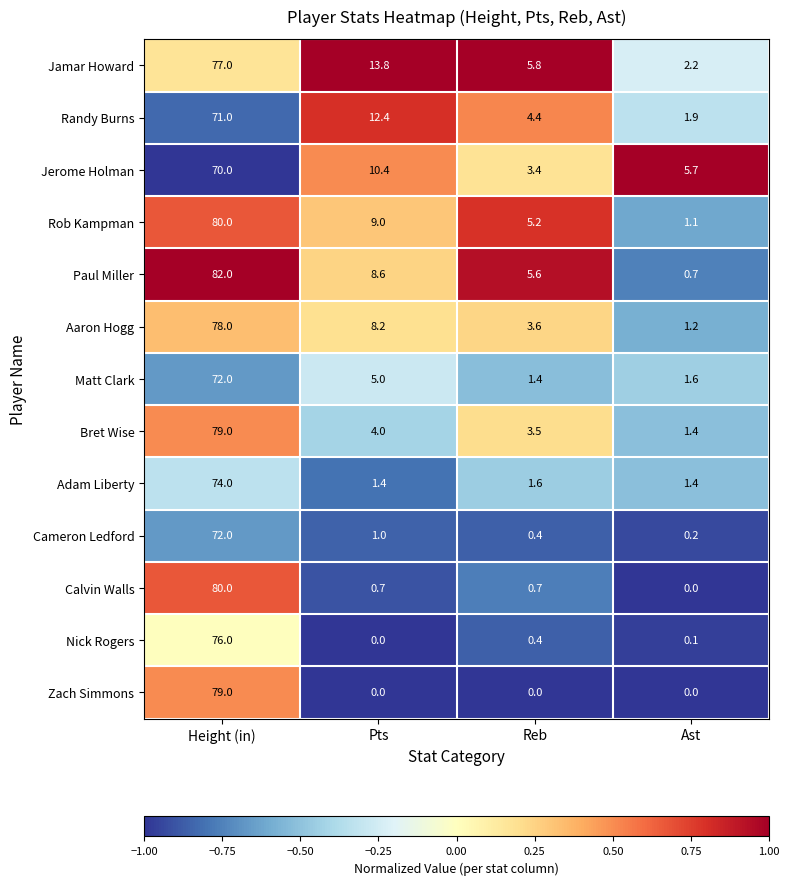

What is the maximum value shown in the chart?

82.0